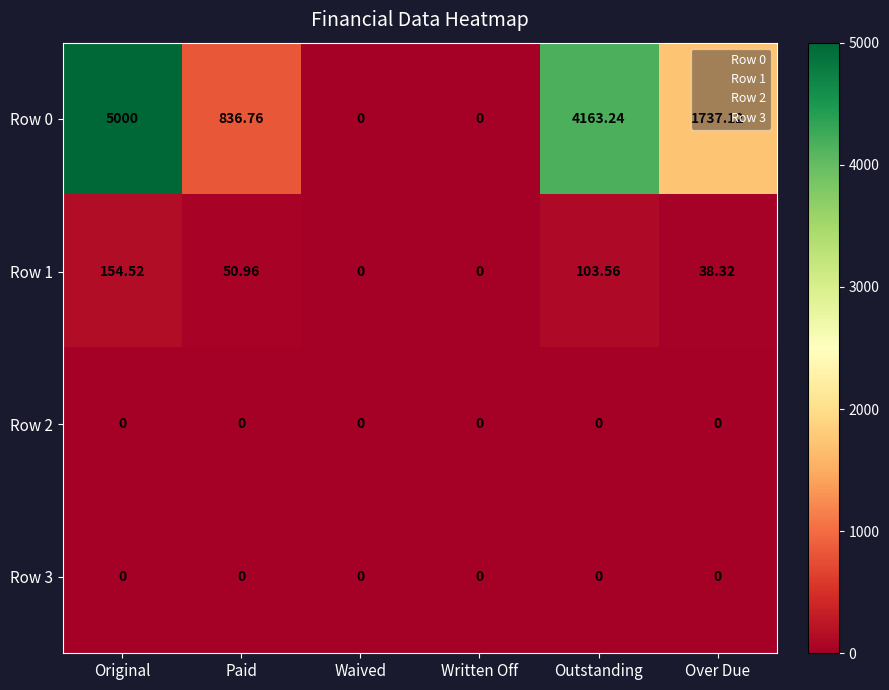

Is the value of Row 0 at Over Due greater than the value of Row 2 at Paid?

Yes